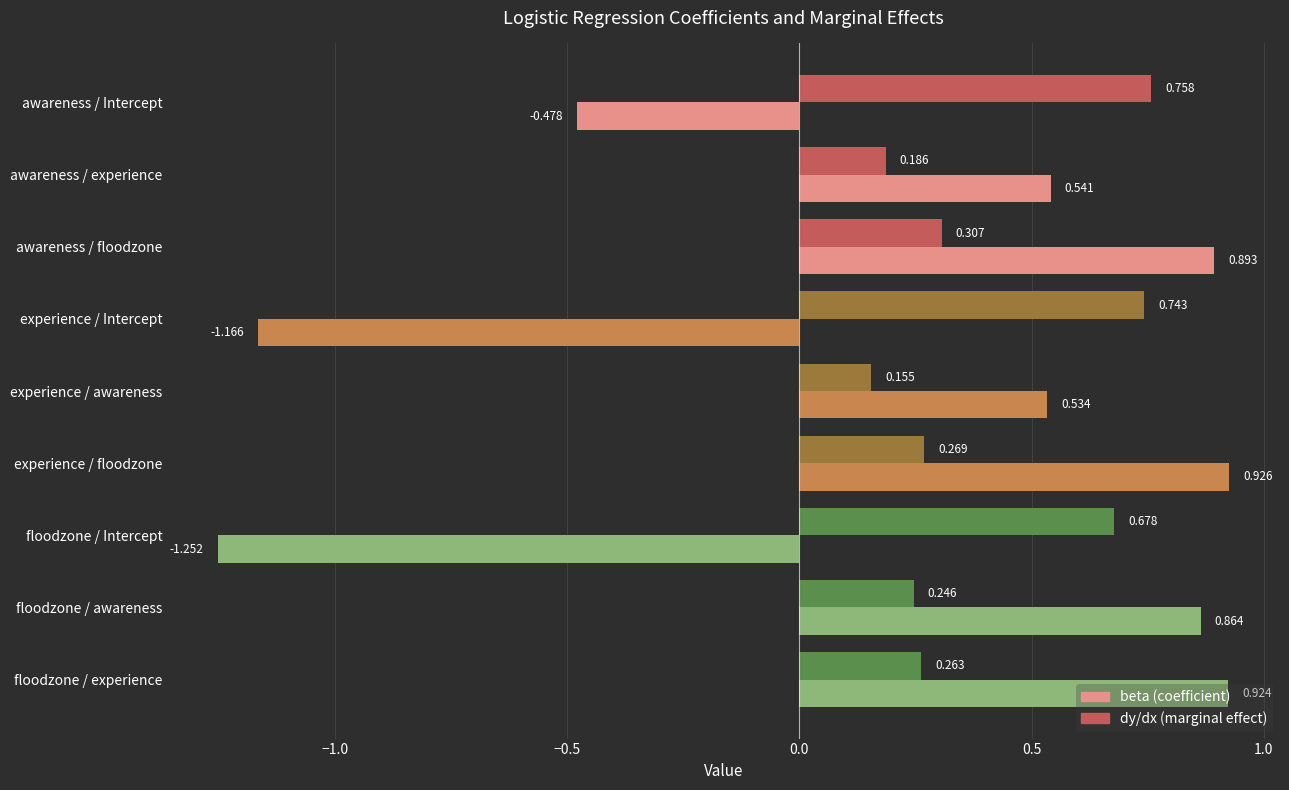

Which label corresponds to the smallest value in the chart?

floodzone / Intercept